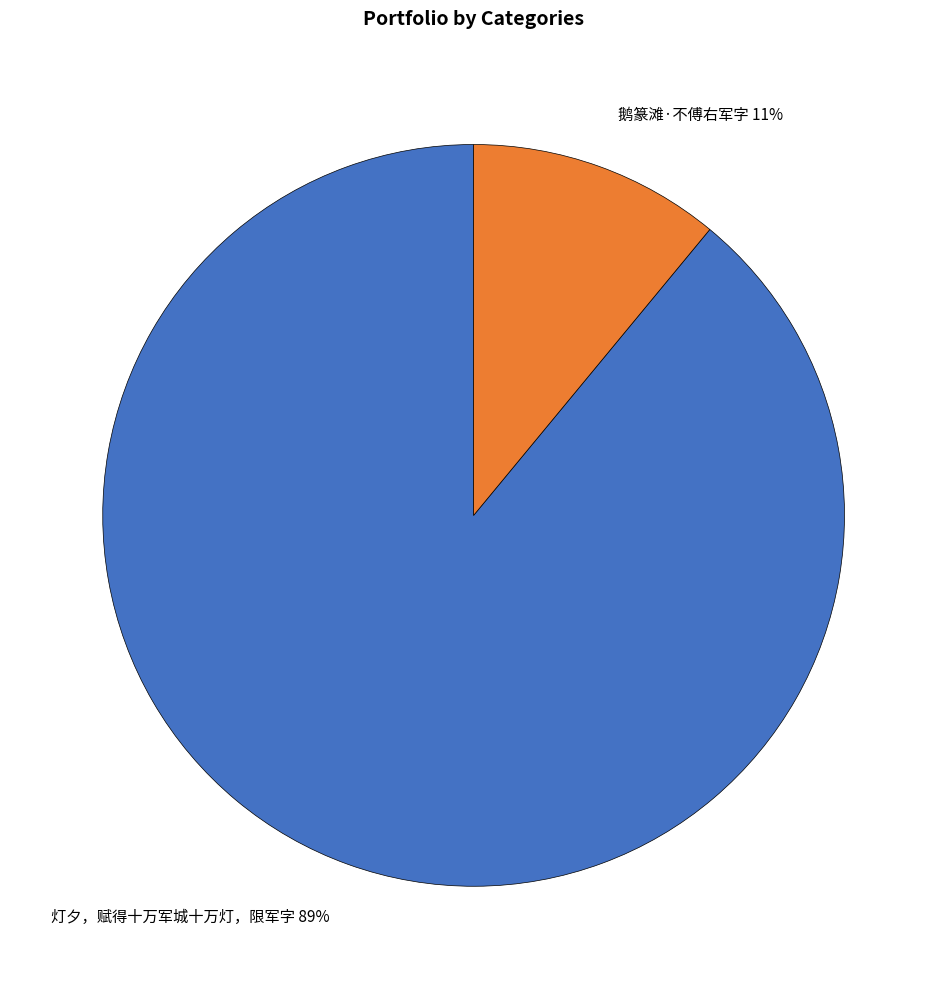

What is the majority slice?

灯夕，赋得十万军城十万灯，限军字